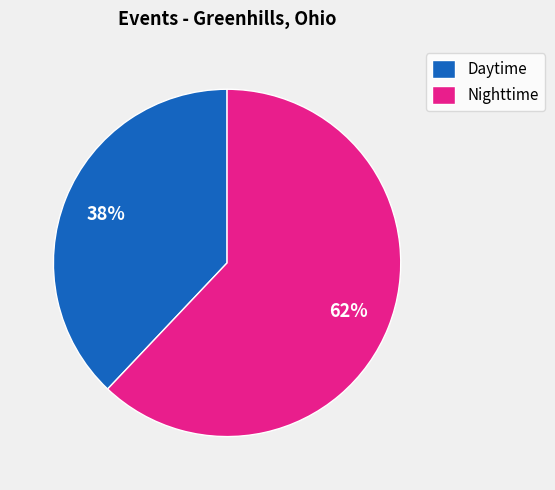

To the nearest percent, what is the difference between the largest and smallest slice percentages?

24%